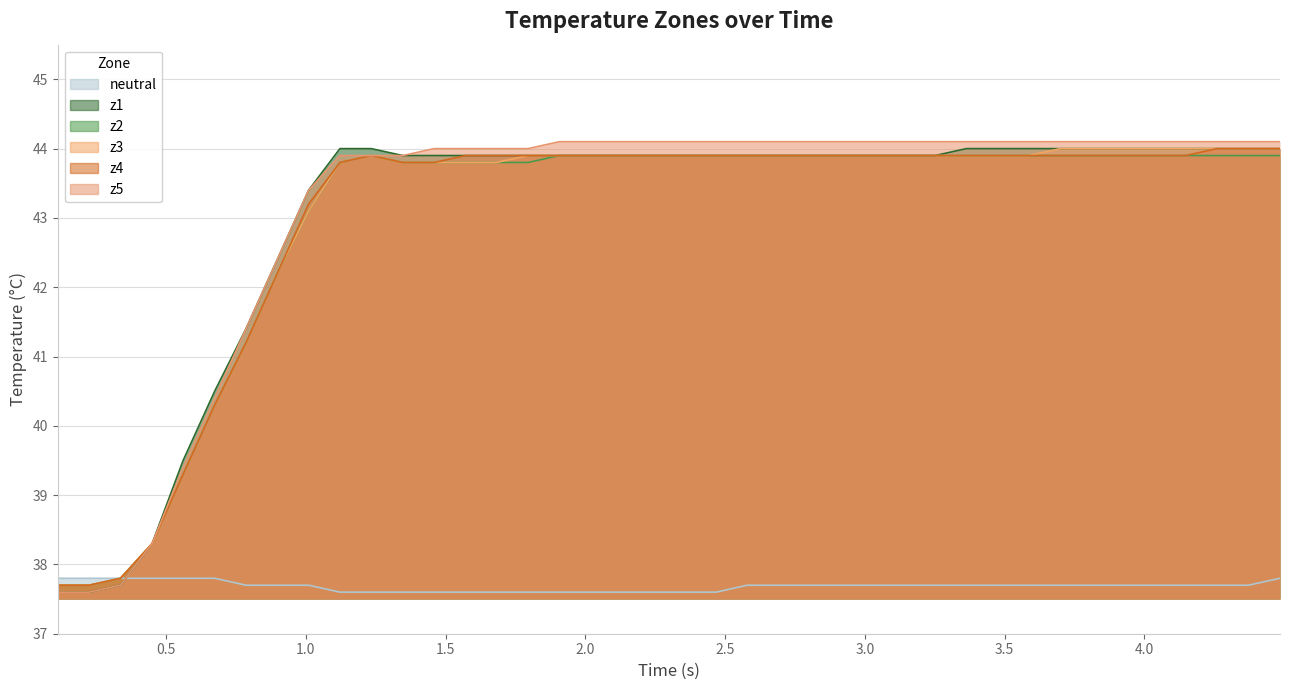

What is the highest value of the z5 series?

44.1